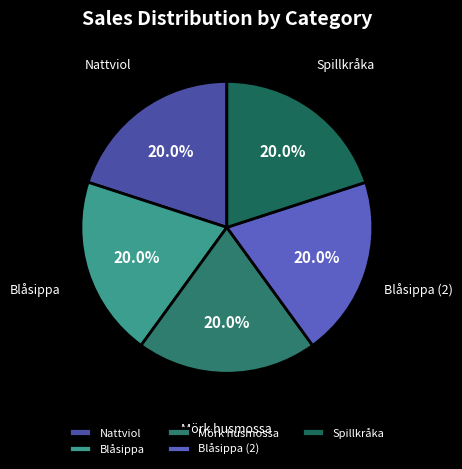

Does any single category account for the majority?

No